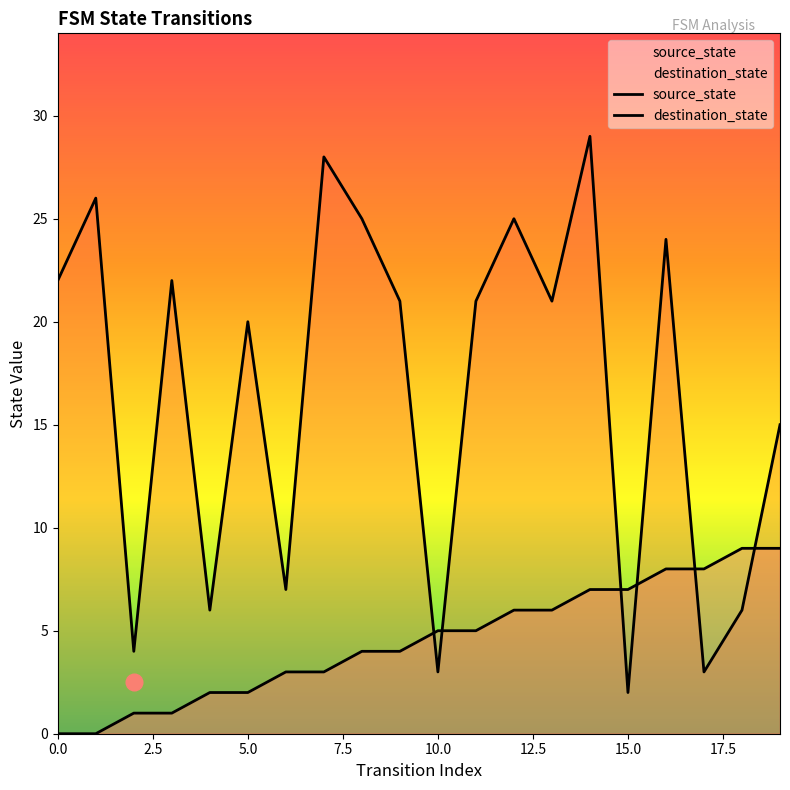

What is the sum of all source_state values?

90